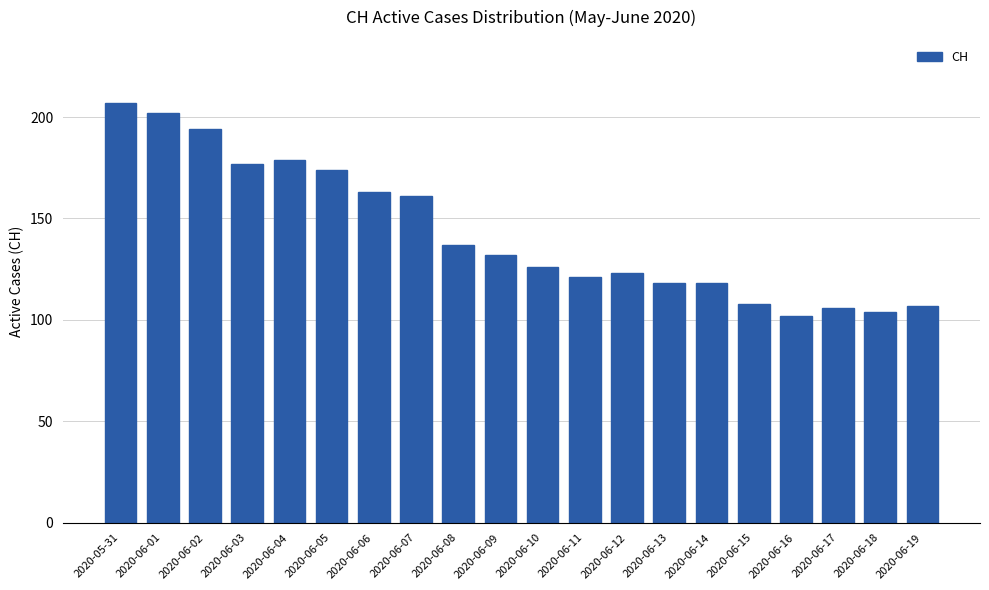

What is the difference between the second highest and minimum values?

100